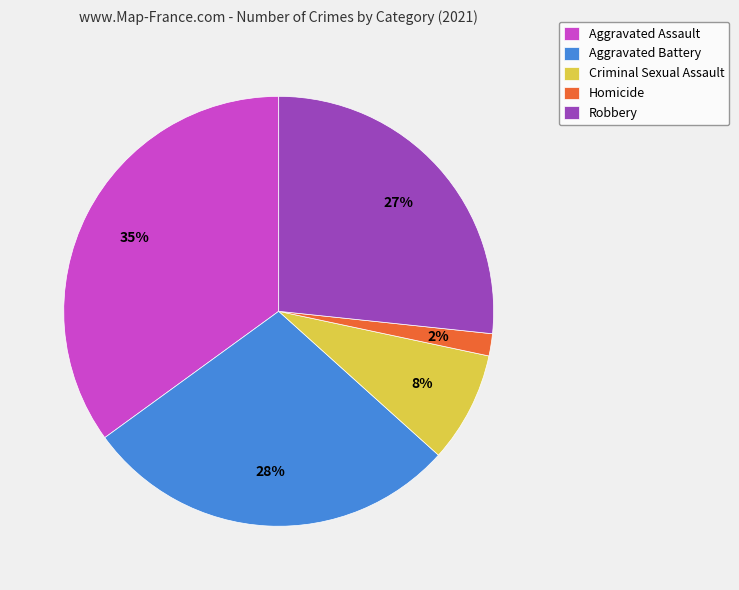

To the nearest percent, what is the difference between the largest and smallest slice percentages?

33%